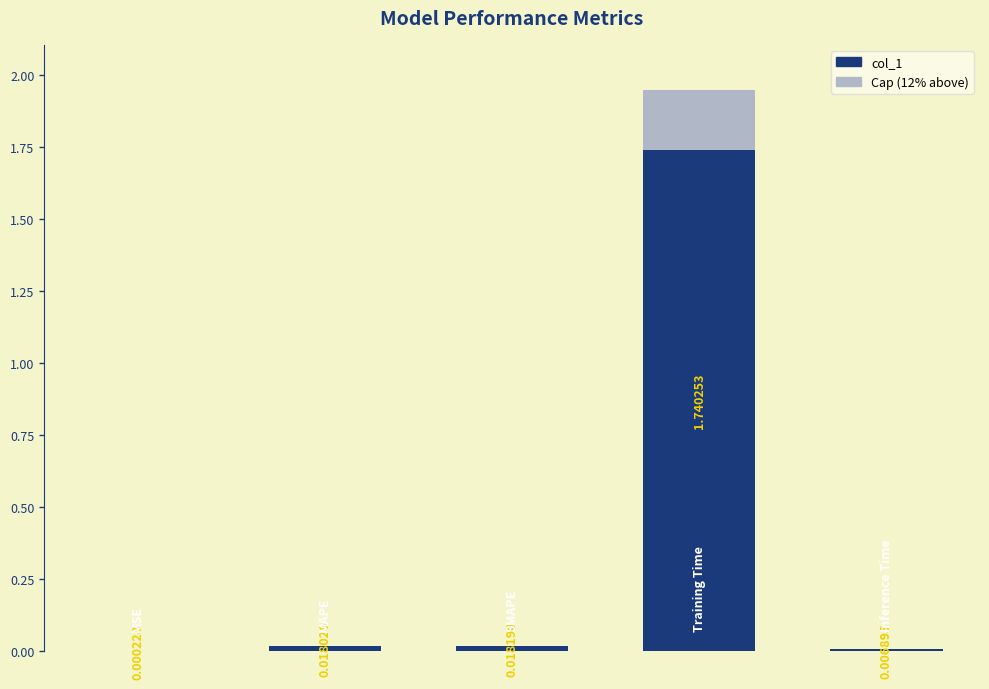

The value at 1 is 0.0. True or false?

True